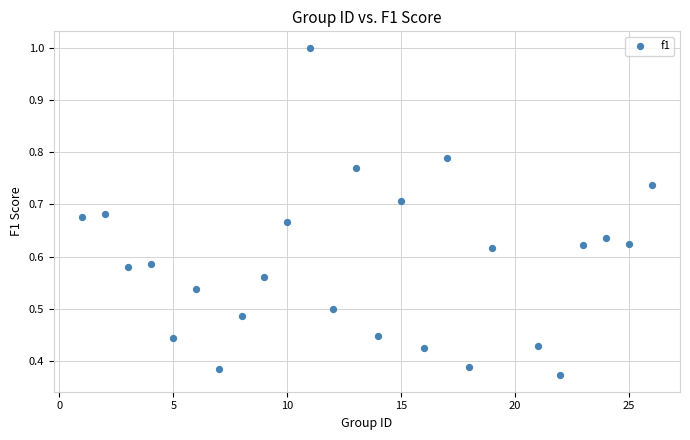

What is the range of X values (max minus min)?

25.0